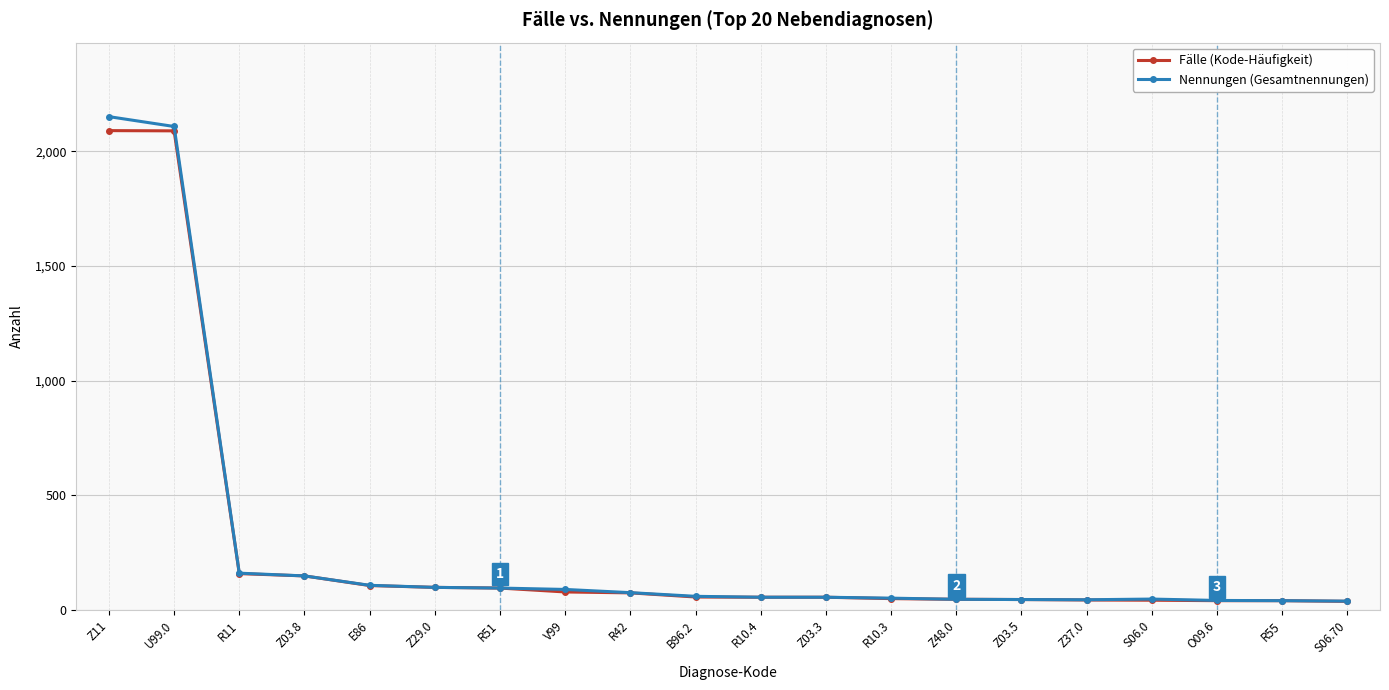

What is the smallest value displayed?

38